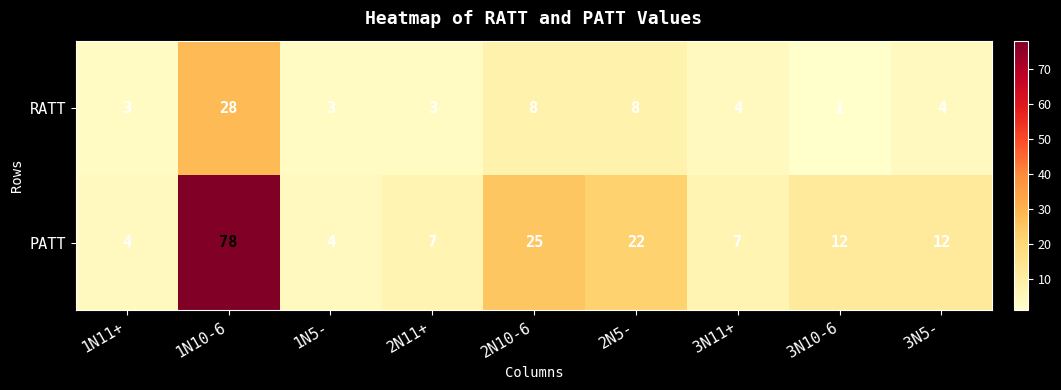

What value does the PATT series have at 2N10-6?

25